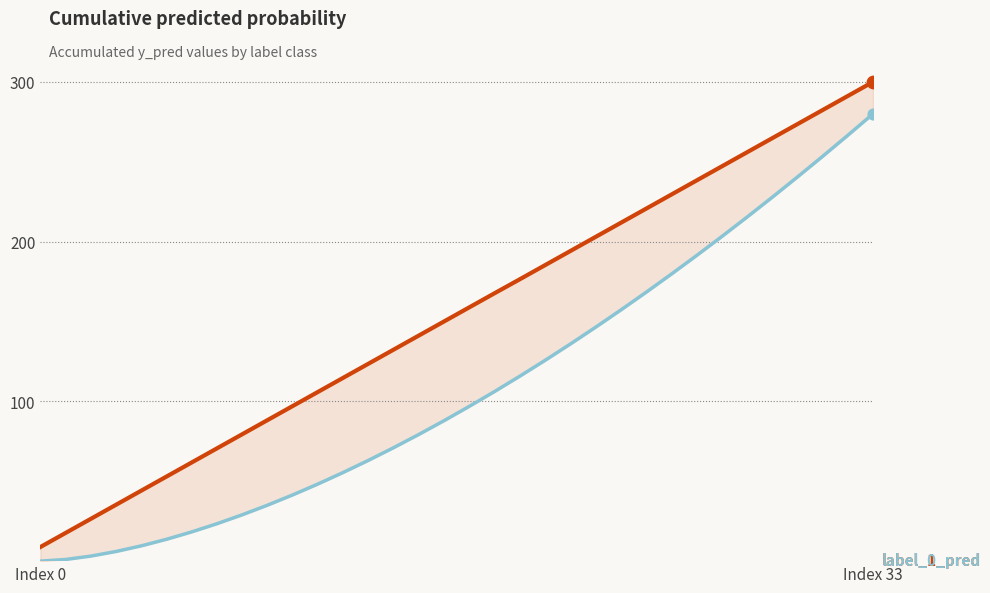

Is the value of label_1_pred at 5 greater than the value of label_0_pred at 27?

No